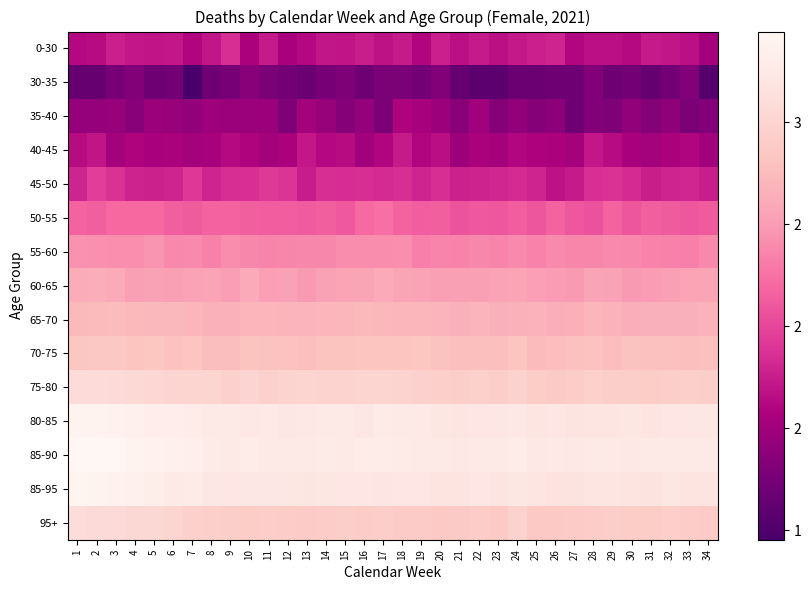

Reading left to right, what are all the values shown in this chart?

0-30: 1=1.6	2=1.6	3=1.8	4=1.7	5=1.7	6=1.7	7=1.6	8=1.7	9=1.9	10=1.6	11=1.7	12=1.6	13=1.6	14=1.7	15=1.7	16=1.8	17=1.7	18=1.7	19=1.6	20=1.8	21=1.7	22=1.7	23=1.7	24=1.7	25=1.8	26=1.8	27=1.6	28=1.7	29=1.7	30=1.6	31=1.7	32=1.7	33=1.7	34=1.5
30-35: 1=1.1	2=1.1	3=1.3	4=1.3	5=1.2	6=1.2	7=1.0	8=1.2	9=1.3	10=1.4	11=1.3	12=1.2	13=1.2	14=1.3	15=1.3	16=1.2	17=1.3	18=1.3	19=1.2	20=1.3	21=1.1	22=1.1	23=1.1	24=1.2	25=1.2	26=1.2	27=1.2	28=1.3	29=1.2	30=1.2	31=1.1	32=1.2	33=1.3	34=1.0
35-40: 1=1.4	2=1.4	3=1.4	4=1.4	5=1.5	6=1.4	7=1.4	8=1.5	9=1.5	10=1.5	11=1.5	12=1.3	13=1.5	14=1.4	15=1.3	16=1.4	17=1.3	18=1.6	19=1.5	20=1.5	21=1.4	22=1.5	23=1.3	24=1.4	25=1.3	26=1.4	27=1.2	28=1.3	29=1.3	30=1.4	31=1.3	32=1.4	33=1.3	34=1.3
40-45: 1=1.6	2=1.7	3=1.5	4=1.6	5=1.6	6=1.6	7=1.5	8=1.5	9=1.6	10=1.6	11=1.5	12=1.6	13=1.7	14=1.6	15=1.6	16=1.5	17=1.6	18=1.7	19=1.6	20=1.7	21=1.5	22=1.6	23=1.5	24=1.6	25=1.6	26=1.6	27=1.5	28=1.7	29=1.6	30=1.6	31=1.5	32=1.6	33=1.6	34=1.5
45-50: 1=1.8	2=2.0	3=1.9	4=1.8	5=1.8	6=1.8	7=1.9	8=1.8	9=1.9	10=1.9	11=1.9	12=1.9	13=1.7	14=1.9	15=1.8	16=1.9	17=1.8	18=1.9	19=1.8	20=1.9	21=1.8	22=1.8	23=1.8	24=1.8	25=1.8	26=1.7	27=1.7	28=1.9	29=1.9	30=1.8	31=1.8	32=1.8	33=1.8	34=1.8
50-55: 1=2.2	2=2.1	3=2.2	4=2.2	5=2.2	6=2.1	7=2.1	8=2.2	9=2.2	10=2.1	11=2.1	12=2.1	13=2.1	14=2.1	15=2.1	16=2.2	17=2.2	18=2.2	19=2.1	20=2.1	21=2.1	22=2.1	23=2.1	24=2.1	25=2.1	26=2.2	27=2.1	28=2.1	29=2.2	30=2.1	31=2.1	32=2.1	33=2.1	34=2.1
55-60: 1=2.4	2=2.4	3=2.4	4=2.4	5=2.5	6=2.4	7=2.4	8=2.3	9=2.4	10=2.4	11=2.4	12=2.4	13=2.4	14=2.4	15=2.4	16=2.4	17=2.4	18=2.4	19=2.3	20=2.4	21=2.3	22=2.4	23=2.4	24=2.4	25=2.3	26=2.4	27=2.4	28=2.4	29=2.4	30=2.4	31=2.4	32=2.3	33=2.3	34=2.4
60-65: 1=2.6	2=2.6	3=2.6	4=2.5	5=2.5	6=2.5	7=2.5	8=2.6	9=2.5	10=2.6	11=2.5	12=2.5	13=2.5	14=2.5	15=2.6	16=2.6	17=2.6	18=2.6	19=2.5	20=2.5	21=2.5	22=2.5	23=2.5	24=2.6	25=2.5	26=2.5	27=2.5	28=2.6	29=2.5	30=2.5	31=2.5	32=2.5	33=2.5	34=2.6
65-70: 1=2.7	2=2.7	3=2.7	4=2.7	5=2.7	6=2.7	7=2.7	8=2.7	9=2.7	10=2.7	11=2.7	12=2.7	13=2.7	14=2.7	15=2.7	16=2.7	17=2.7	18=2.7	19=2.7	20=2.7	21=2.6	22=2.7	23=2.7	24=2.7	25=2.7	26=2.6	27=2.6	28=2.7	29=2.7	30=2.6	31=2.7	32=2.6	33=2.7	34=2.7
70-75: 1=2.8	2=2.9	3=2.9	4=2.8	5=2.8	6=2.8	7=2.8	8=2.8	9=2.8	10=2.8	11=2.8	12=2.8	13=2.8	14=2.8	15=2.8	16=2.8	17=2.8	18=2.8	19=2.8	20=2.8	21=2.8	22=2.8	23=2.8	24=2.8	25=2.7	26=2.8	27=2.8	28=2.8	29=2.8	30=2.8	31=2.8	32=2.8	33=2.8	34=2.8
75-80: 1=3.1	2=3.1	3=3.1	4=3.0	5=3.0	6=3.0	7=3.0	8=3.0	9=3.0	10=3.0	11=3.0	12=3.0	13=3.0	14=3.0	15=3.0	16=3.0	17=3.0	18=3.0	19=3.0	20=2.9	21=2.9	22=2.9	23=2.9	24=3.0	25=2.9	26=2.9	27=2.9	28=2.9	29=2.9	30=2.9	31=2.9	32=2.9	33=2.9	34=2.9
80-85: 1=3.4	2=3.4	3=3.4	4=3.3	5=3.3	6=3.3	7=3.3	8=3.3	9=3.3	10=3.2	11=3.3	12=3.2	13=3.2	14=3.3	15=3.3	16=3.2	17=3.3	18=3.3	19=3.2	20=3.2	21=3.2	22=3.2	23=3.2	24=3.2	25=3.2	26=3.2	27=3.2	28=3.2	29=3.2	30=3.2	31=3.2	32=3.2	33=3.2	34=3.2
85-90: 1=3.4	2=3.4	3=3.4	4=3.4	5=3.4	6=3.4	7=3.3	8=3.3	9=3.3	10=3.3	11=3.3	12=3.3	13=3.3	14=3.3	15=3.3	16=3.3	17=3.3	18=3.3	19=3.3	20=3.3	21=3.2	22=3.3	23=3.3	24=3.3	25=3.2	26=3.3	27=3.2	28=3.3	29=3.3	30=3.2	31=3.3	32=3.3	33=3.3	34=3.3
85-95: 1=3.4	2=3.4	3=3.4	4=3.3	5=3.3	6=3.3	7=3.3	8=3.2	9=3.2	10=3.2	11=3.2	12=3.2	13=3.2	14=3.2	15=3.2	16=3.2	17=3.2	18=3.2	19=3.2	20=3.2	21=3.2	22=3.2	23=3.2	24=3.2	25=3.2	26=3.2	27=3.2	28=3.2	29=3.2	30=3.2	31=3.2	32=3.2	33=3.2	34=3.2
95+: 1=3.1	2=3.1	3=3.1	4=3.0	5=3.0	6=3.0	7=3.0	8=2.9	9=2.9	10=2.9	11=2.9	12=2.9	13=2.9	14=2.9	15=2.9	16=2.9	17=2.9	18=2.9	19=2.9	20=2.9	21=2.9	22=2.9	23=2.9	24=3.0	25=2.9	26=2.9	27=2.9	28=2.9	29=2.9	30=2.9	31=2.9	32=2.9	33=2.9	34=2.9